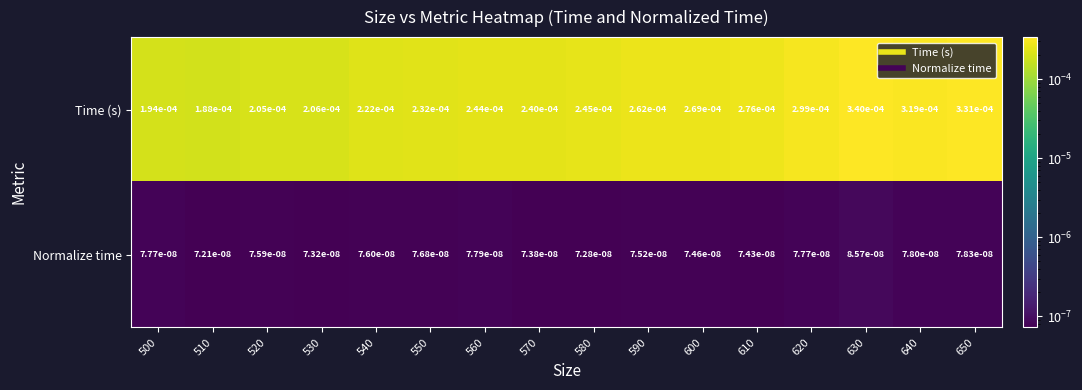

How many categories are shown in the chart?

16